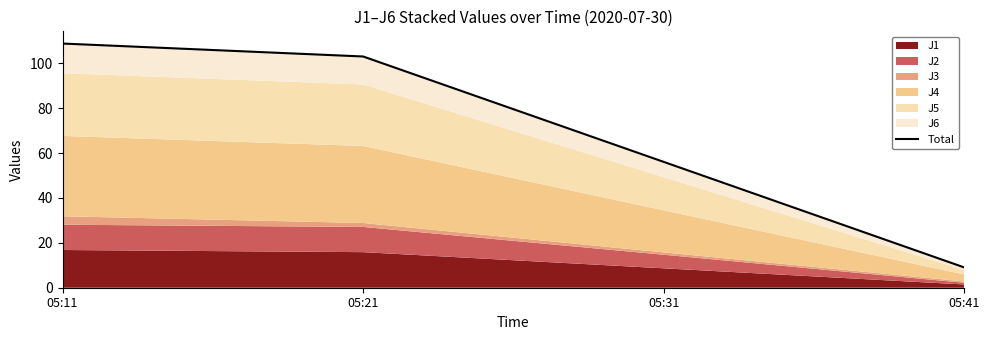

Approximately how many times larger is the value at 05:41 compared to 05:21?

0.1